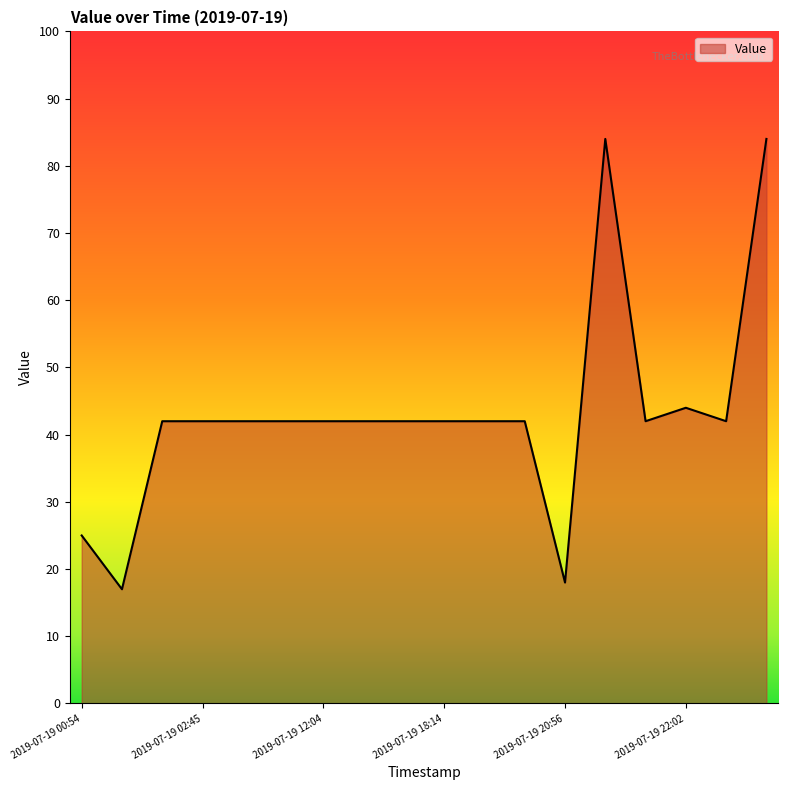

What is the difference between the maximum and minimum values?

67